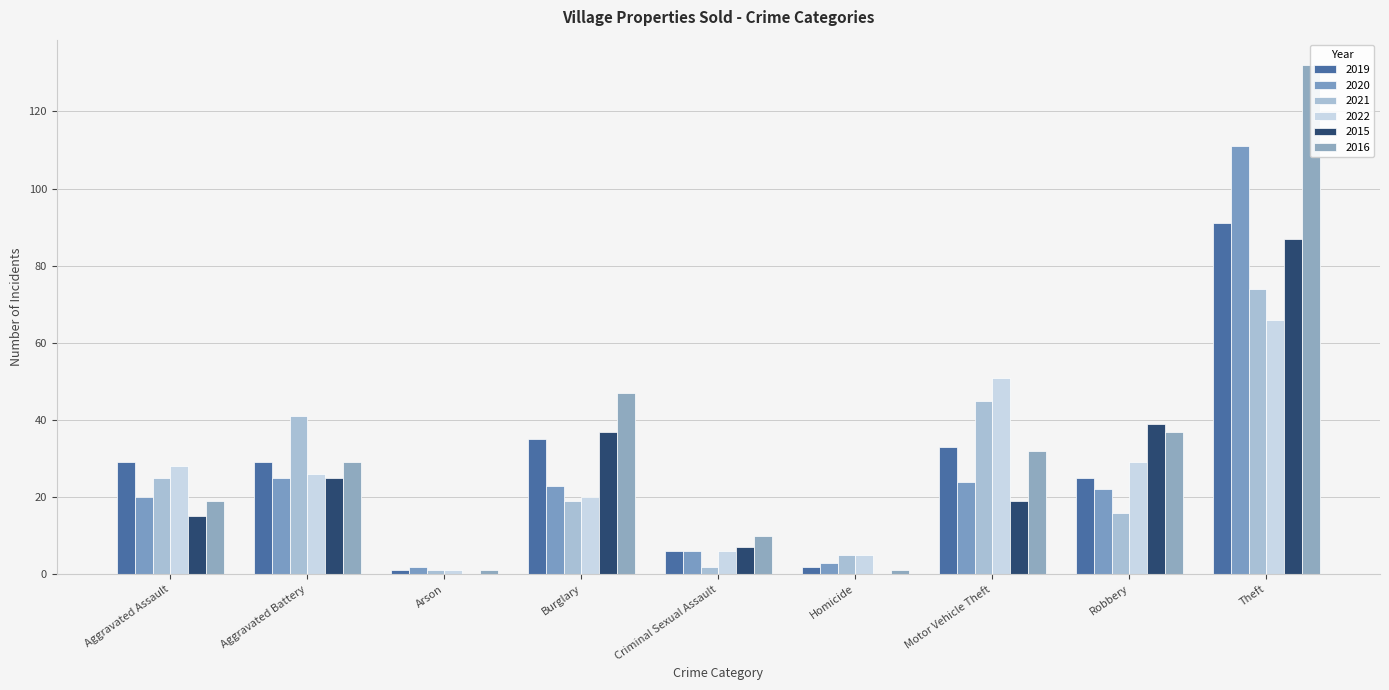

What is the value of the 2022 bar at the 5th from the left?

6